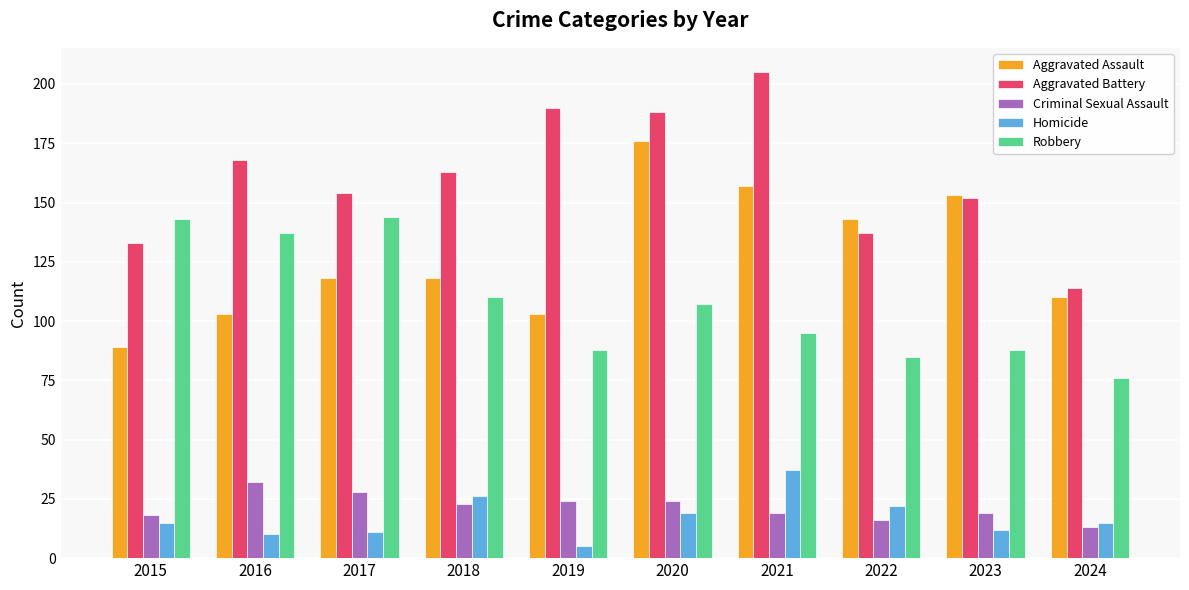

Which series has the widest spread of values?

Aggravated Battery